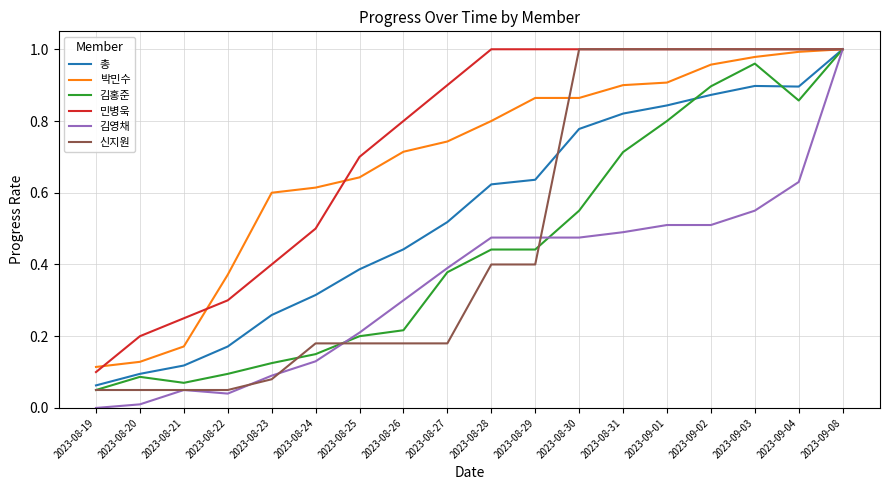

True or false: 박민수 has a value of 1.3 at 2023-08-30.

False